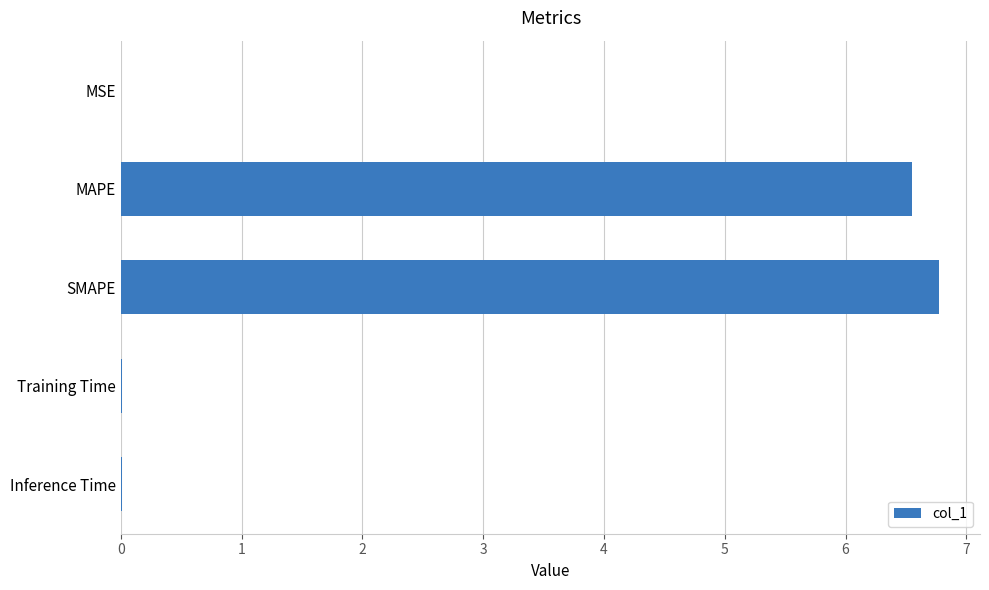

What is the sum of all values?

13.4